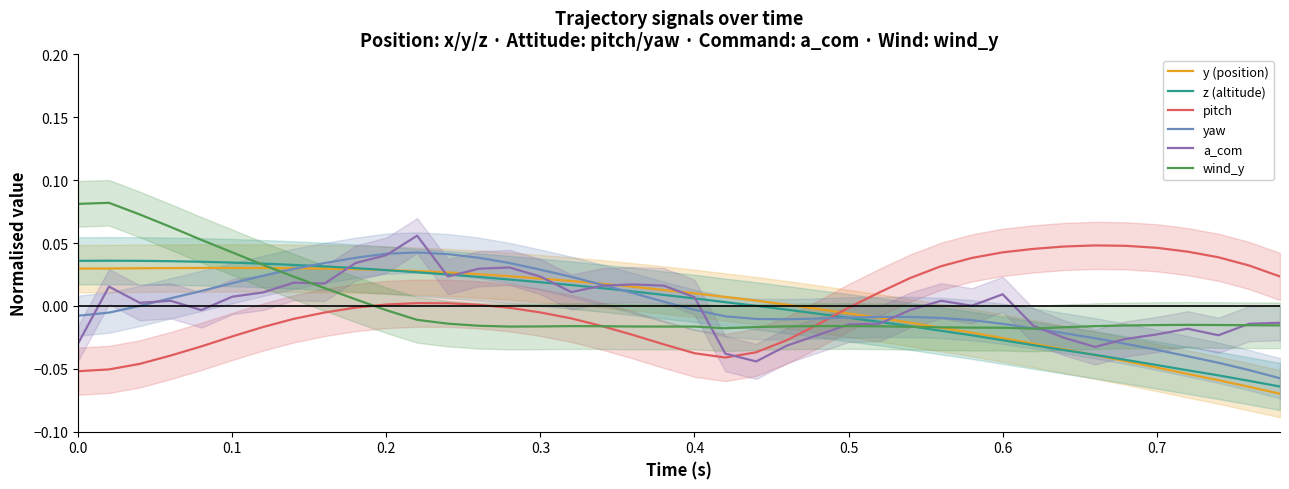

Count the number of data series in this chart.

6